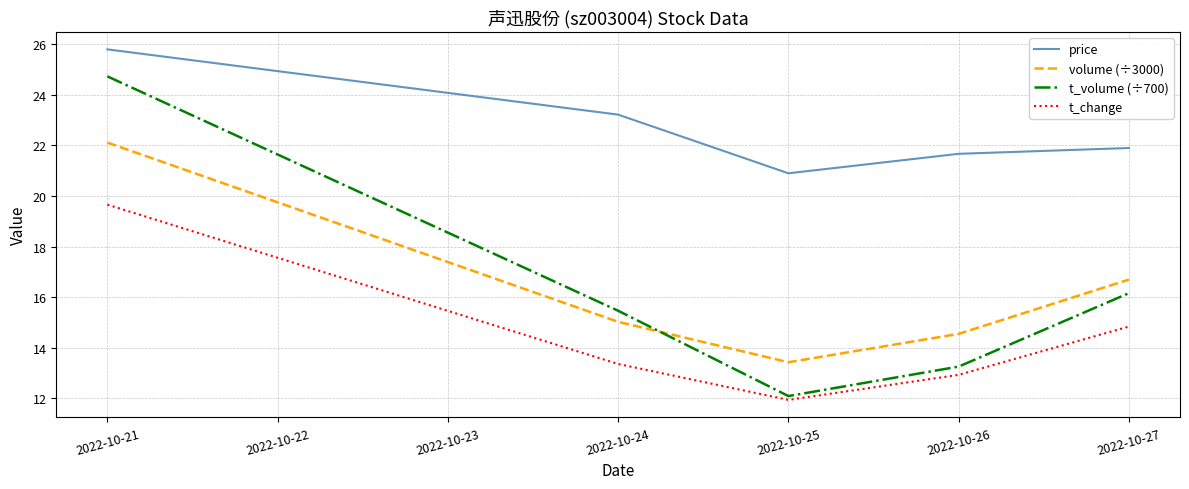

Which series has the widest spread of values?

t_volume (÷700)